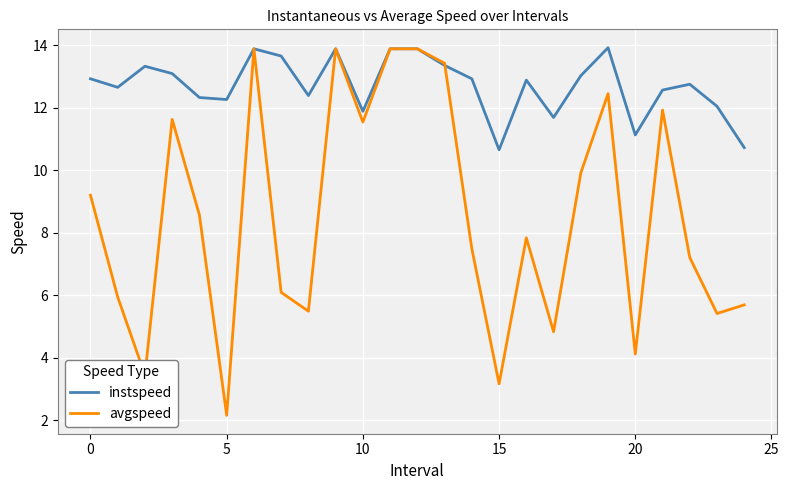

What is the sum of all instspeed values?

317.8